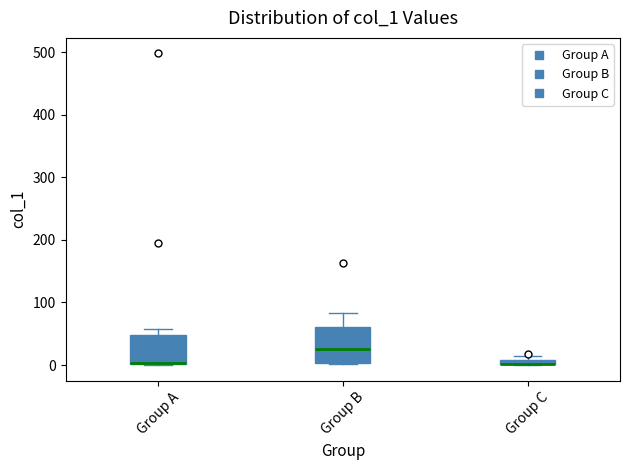

Where is the lower edge of the box for Group A on the y-axis? The values are not printed on the chart, so give them approximately, as read against the axis.

0